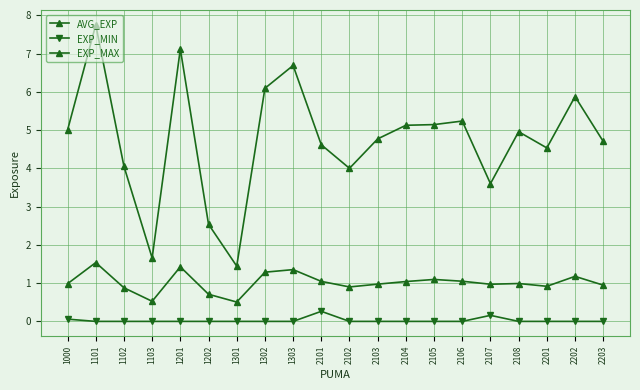

List the series in order of their peak value, lowest first.

EXP_MIN, AVG_EXP, EXP_MAX